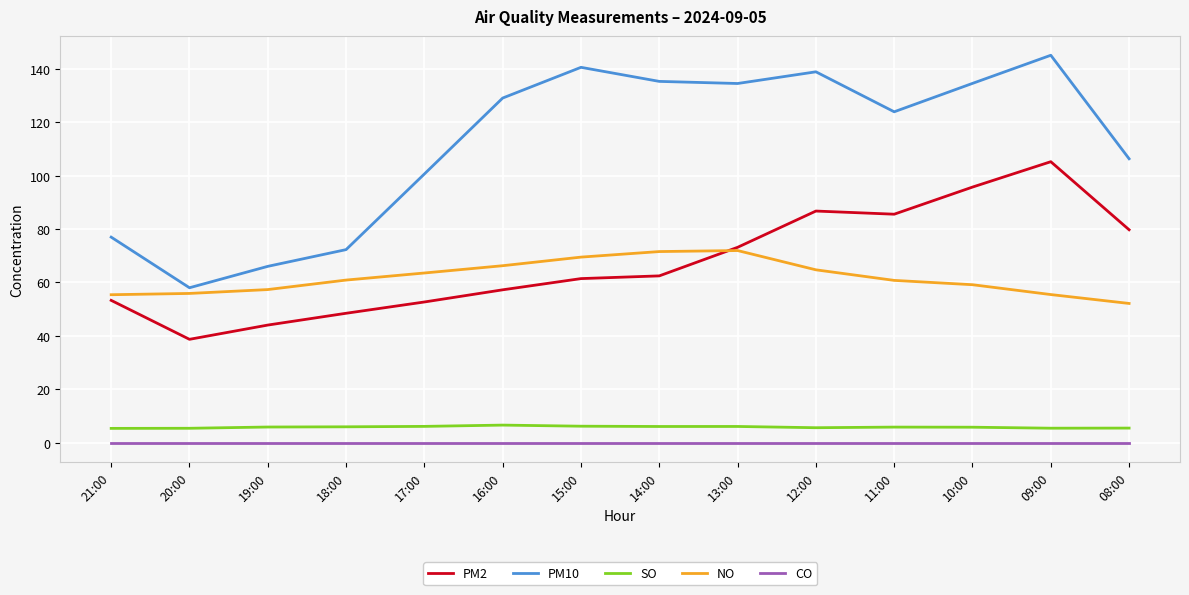

What is the difference between the highest and lowest values at 09:00?

145.1